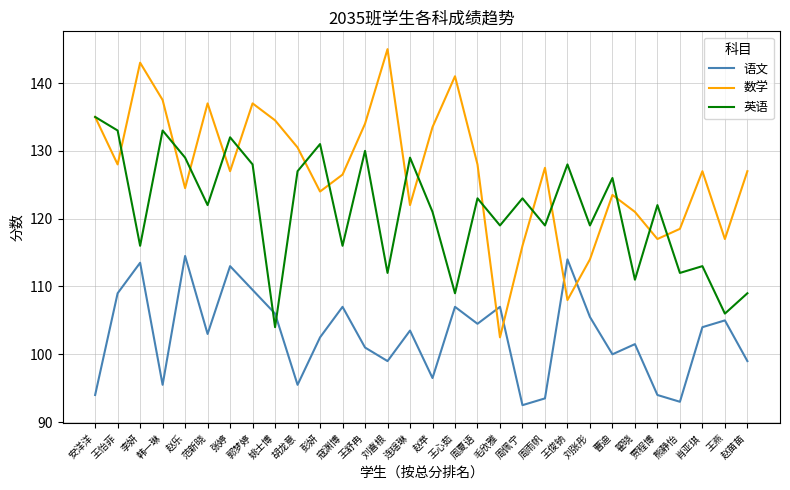

What is the difference between the 语文 values at 赵乐 and 彭妍?

12.0